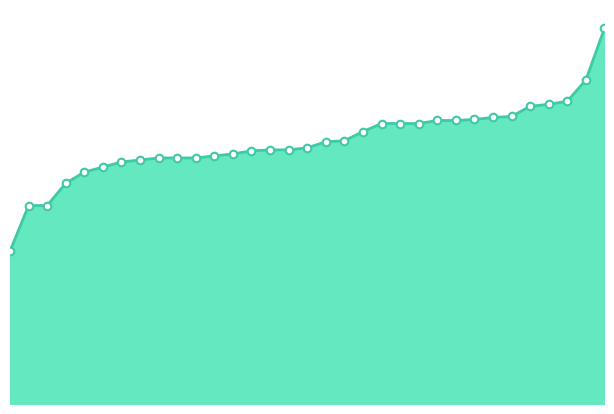

Is this an area chart (filled region under the line)?

Yes